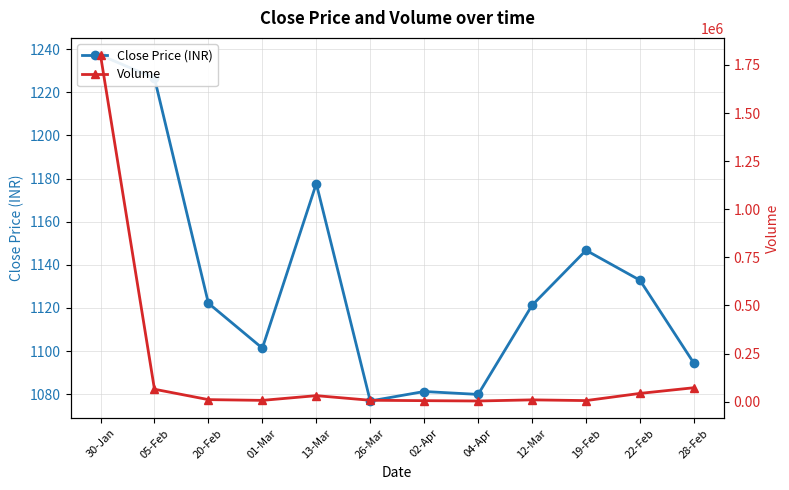

Which category has the highest value in the Close Price (INR) series?

30-Jan